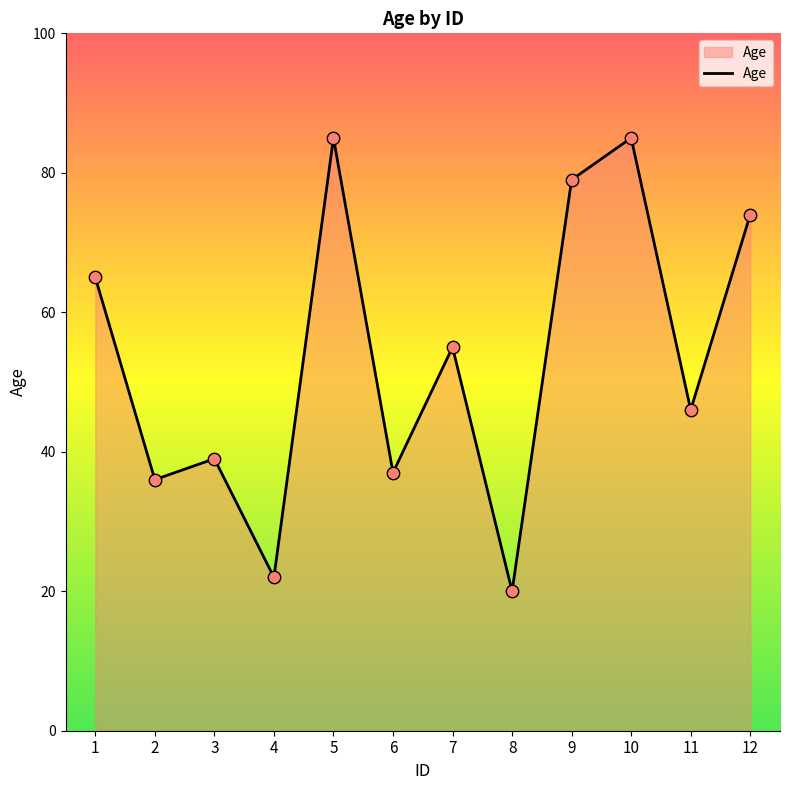

Approximately how many times larger is the value at 9 compared to 11?

1.7